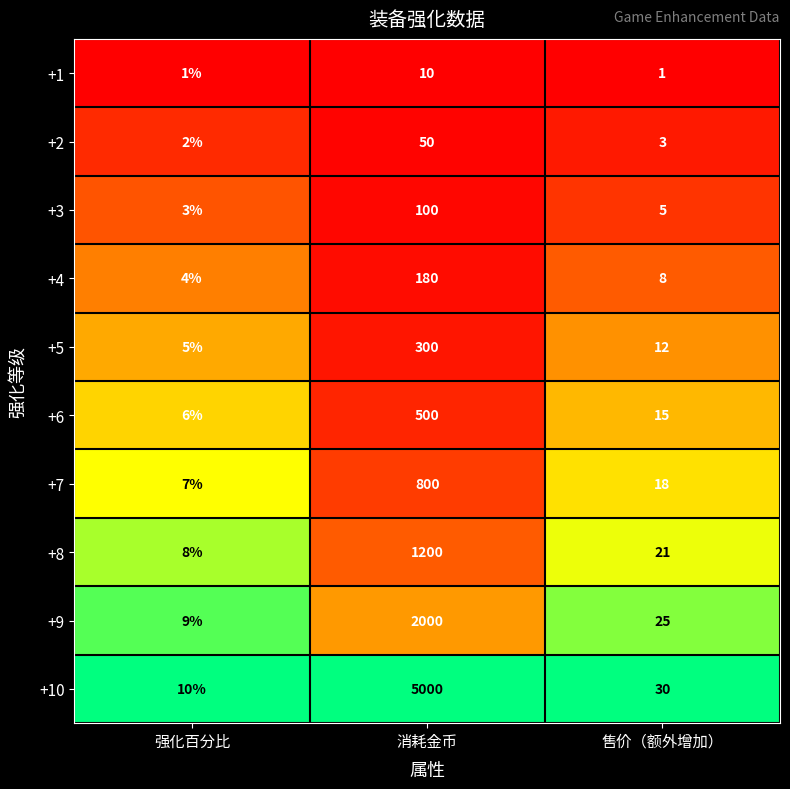

Which series has the largest range (max minus min)?

+10